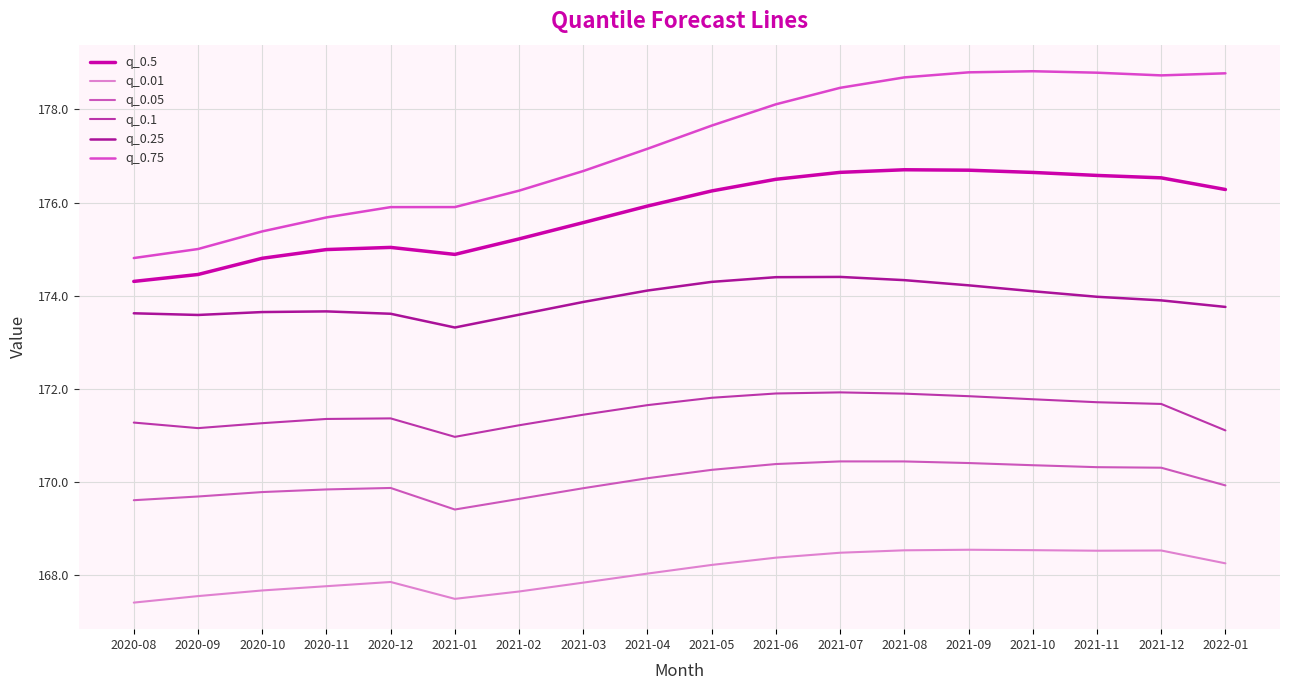

Is the value of q_0.01 at 2021-05 greater than the value of q_0.75 at 2021-04?

No